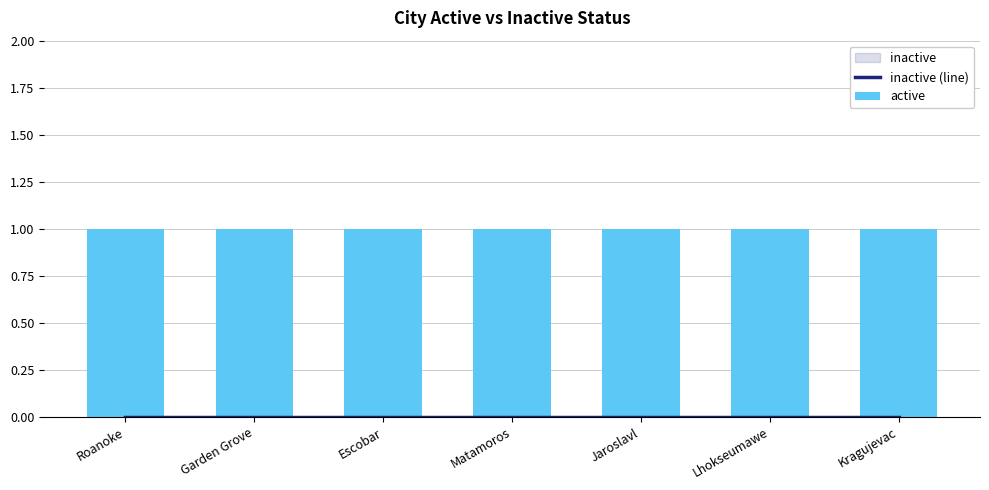

What is the maximum value shown in the chart?

1